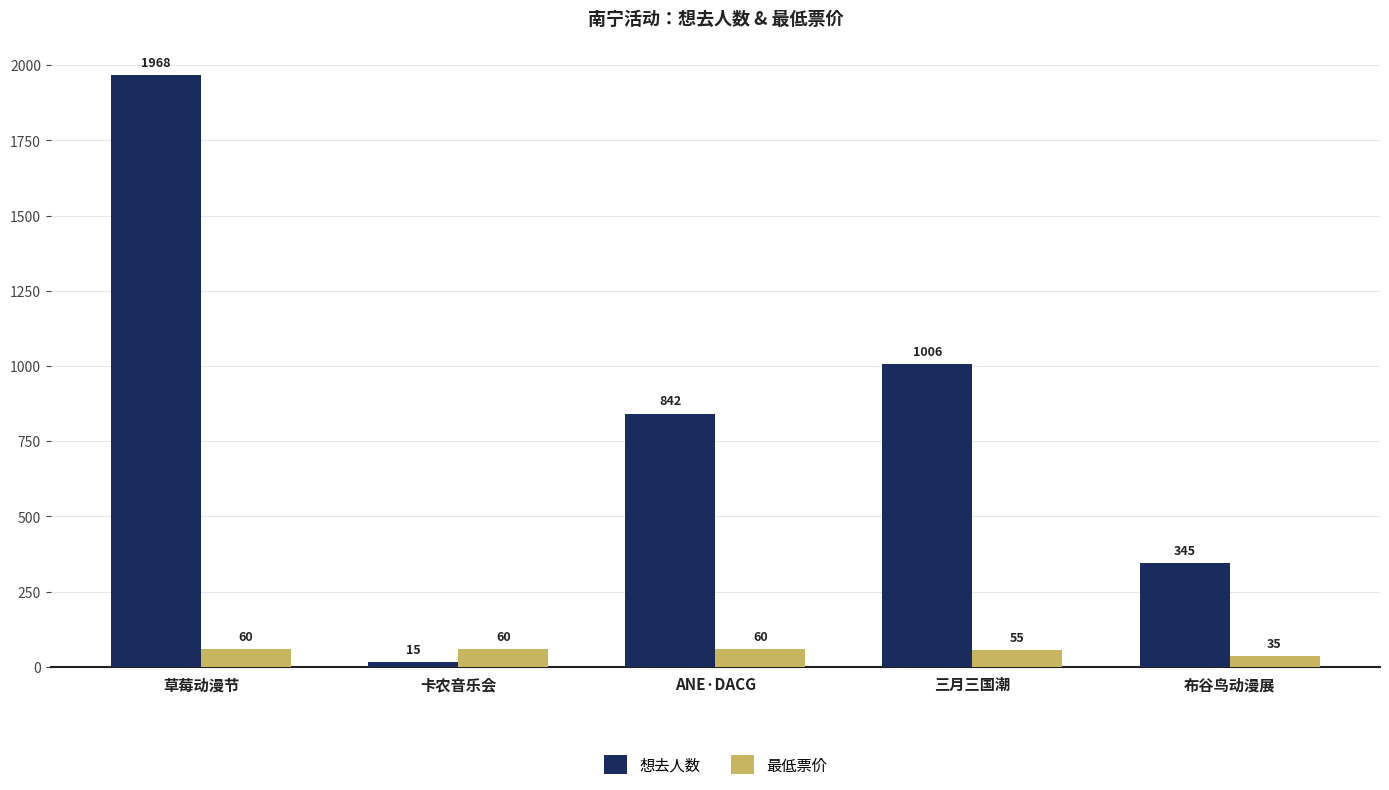

Reading left to right, what are all the values shown in this chart?

想去人数: 1968	15	842	1006	345
最低票价: 60	60	60	55	35